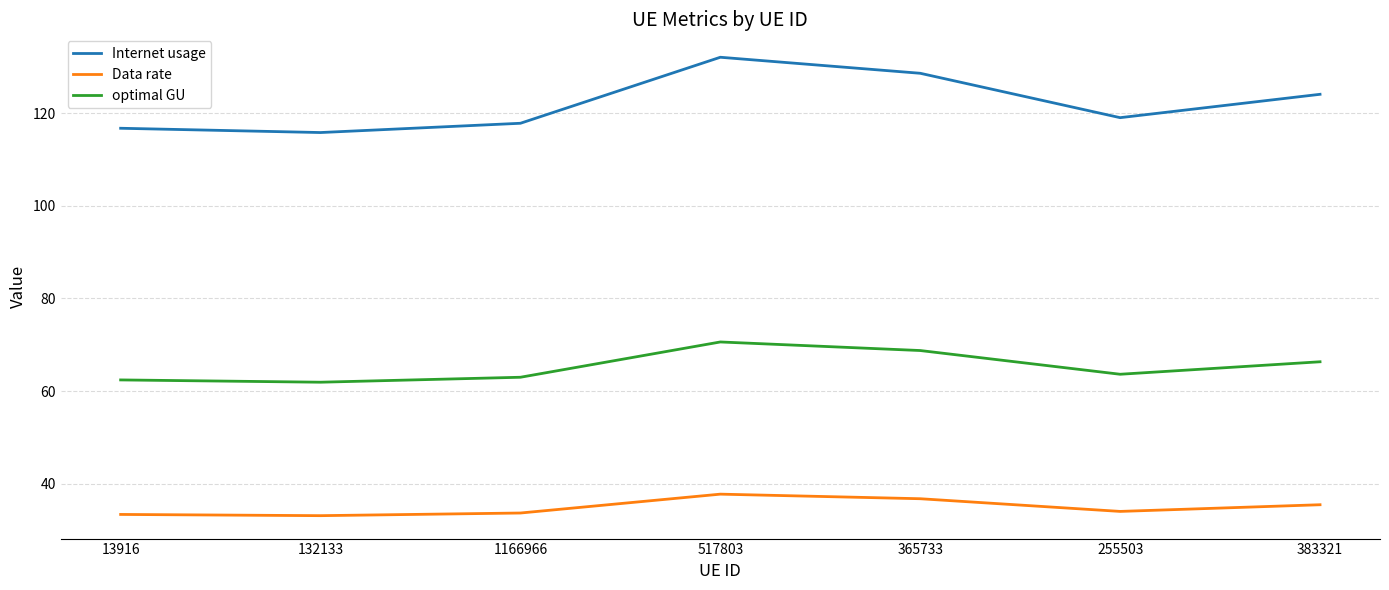

How many values in the Internet usage series are below 119?

3